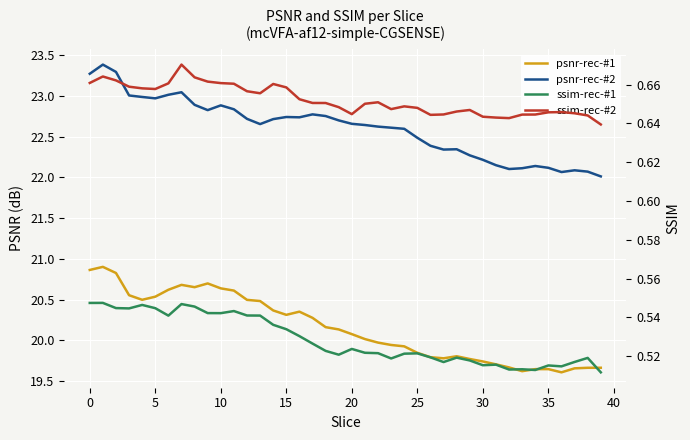

True or false: psnr-rec-#2 and ssim-rec-#1 intersect in this chart.

False